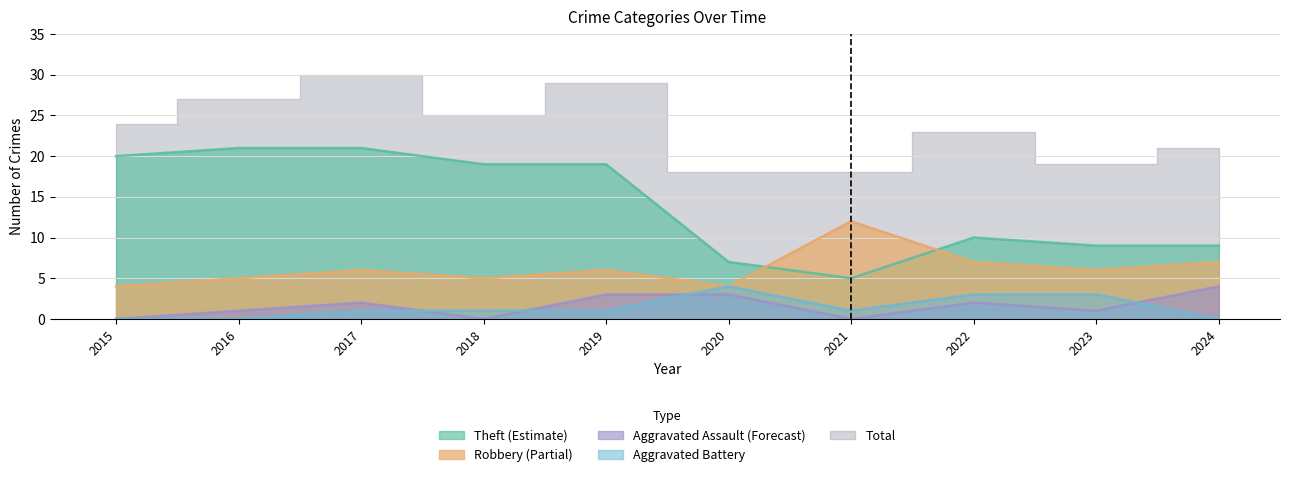

In Robbery, how many points are higher than both neighbors (excluding endpoints)?

3